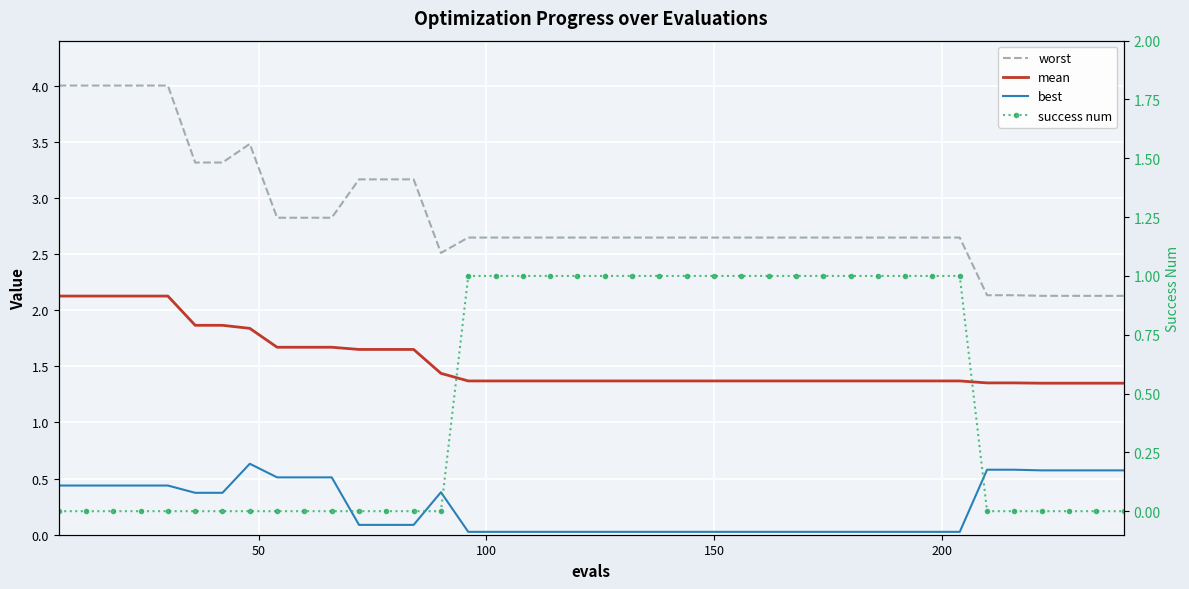

How many interior local valleys does the worst series have?

1